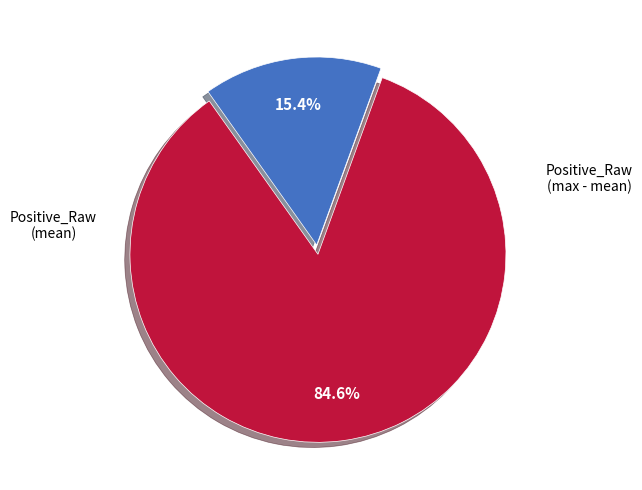

Count the number of slices in the pie.

2